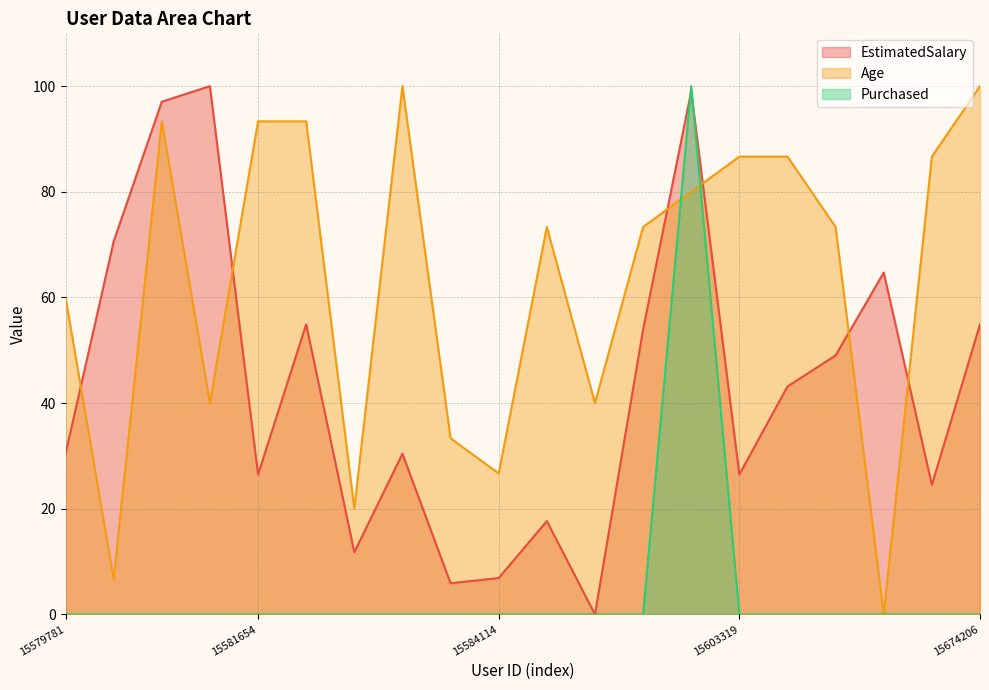

Reading left to right, what are all the values shown in this chart?

EstimatedSalary: 30.4	70.6	97.1	100.0	26.5	54.9	11.8	30.4	5.9	6.9	17.6	0.0	53.9	99.0	26.5	43.1	49.0	64.7	24.5	54.9
Age: 60.0	6.7	93.3	40.0	93.3	93.3	20.0	100.0	33.3	26.7	73.3	40.0	73.3	80.0	86.7	86.7	73.3	0.0	86.7	100.0
Purchased: 0.0	0.0	0.0	0.0	0.0	0.0	0.0	0.0	0.0	0.0	0.0	0.0	0.0	100.0	0.0	0.0	0.0	0.0	0.0	0.0